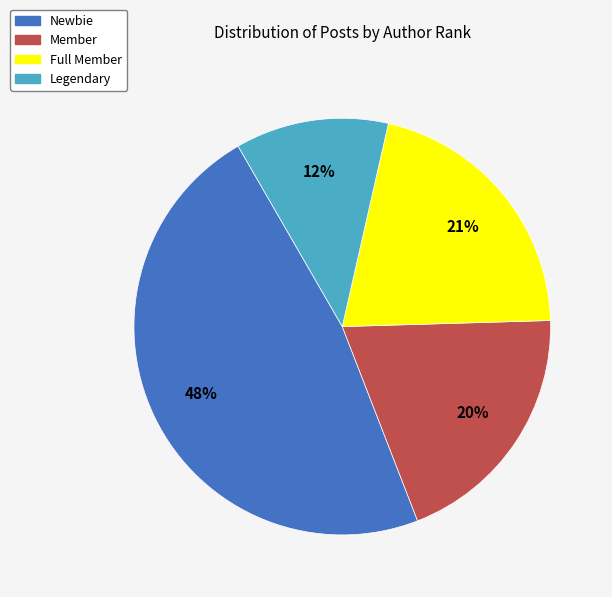

How many segments does this pie chart have?

4